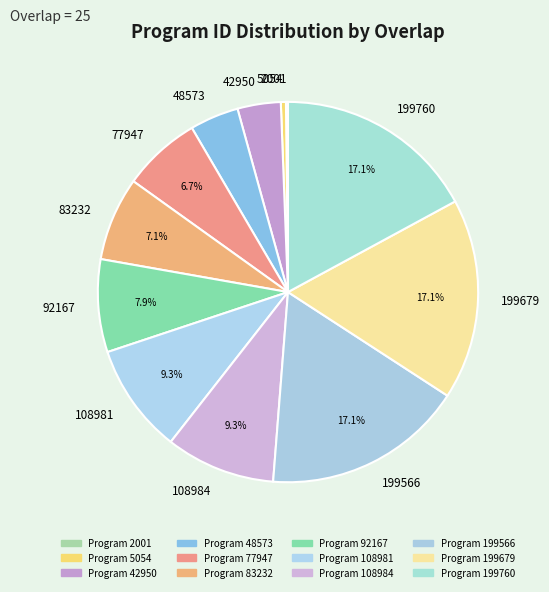

Which has a higher value, 77947 or 199566?

199566